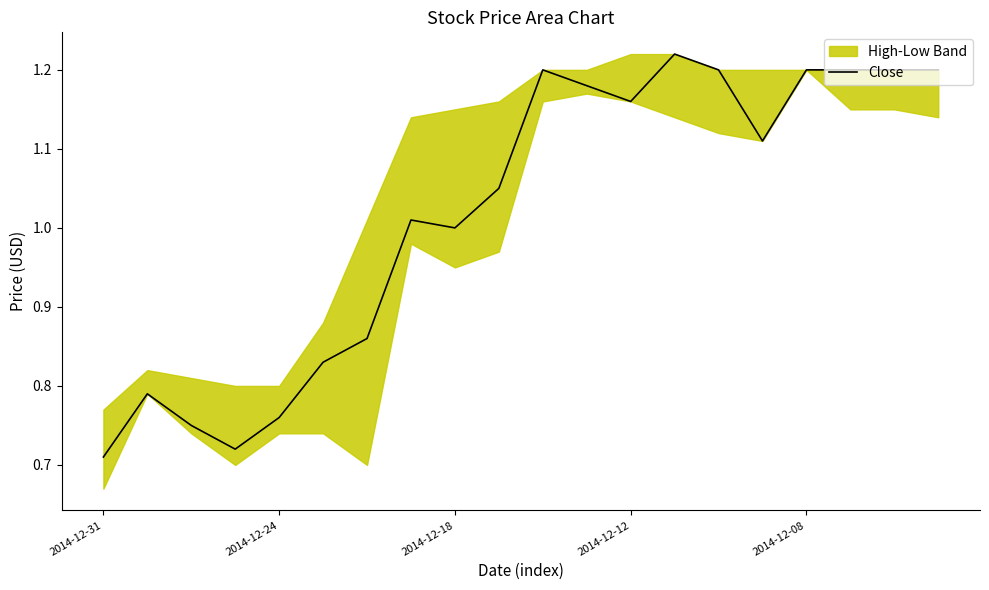

Which category has the lowest value across all series?

2014-12-31